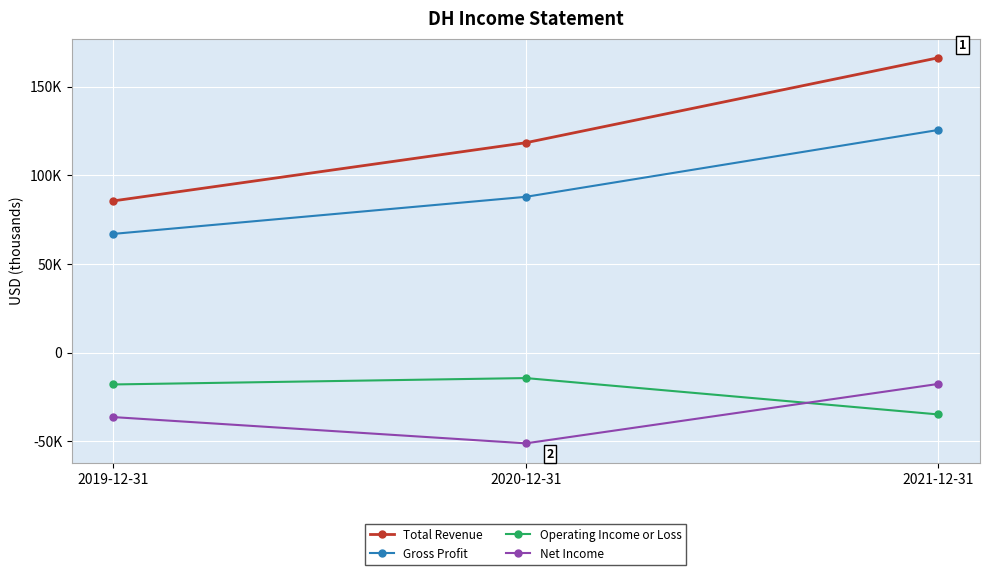

What are all the series names shown in the legend?

Total Revenue, Gross Profit, Operating Income or Loss, Net Income